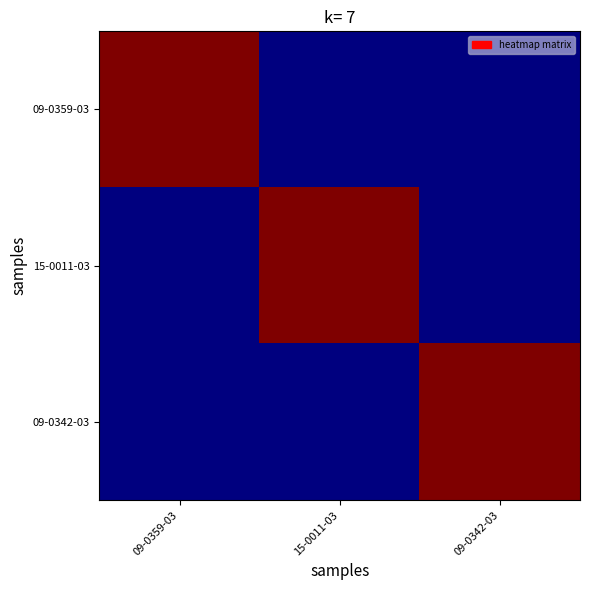

Rank the series by their maximum value, from lowest to highest.

09-0359-03, 15-0011-03, 09-0342-03